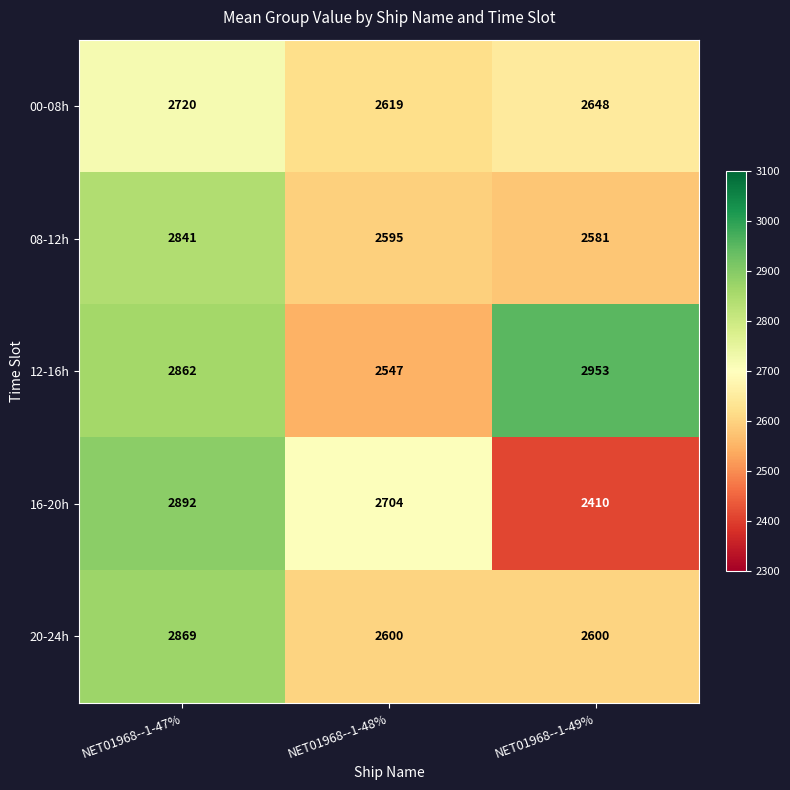

List the series in order of their peak value, highest first.

12-16h, 16-20h, 20-24h, 08-12h, 00-08h